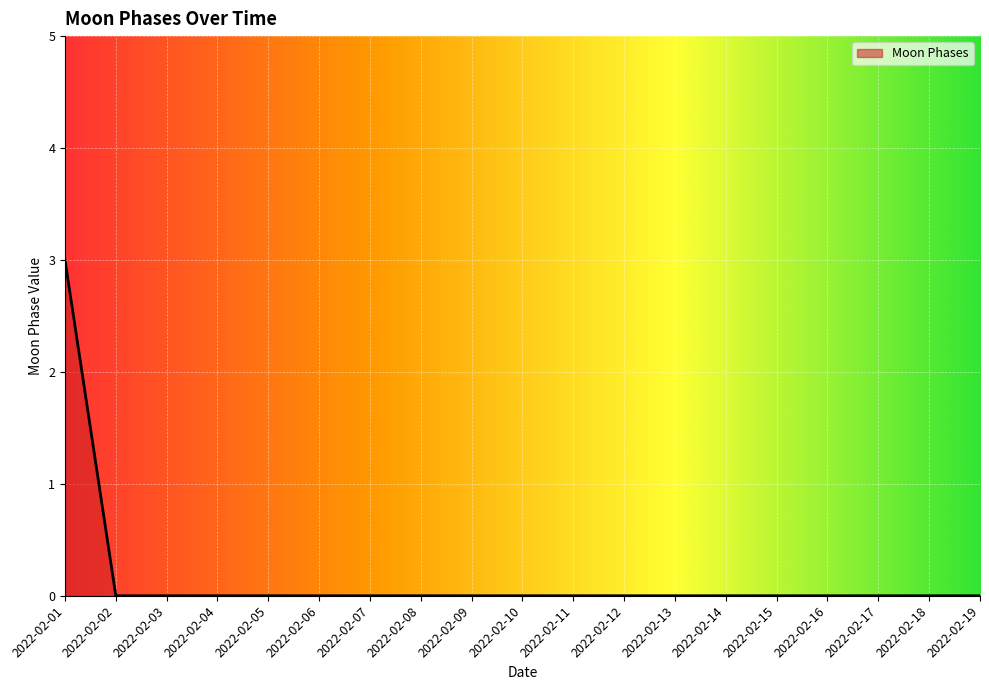

Is it true that the value at 2022-02-19 is 0?

True